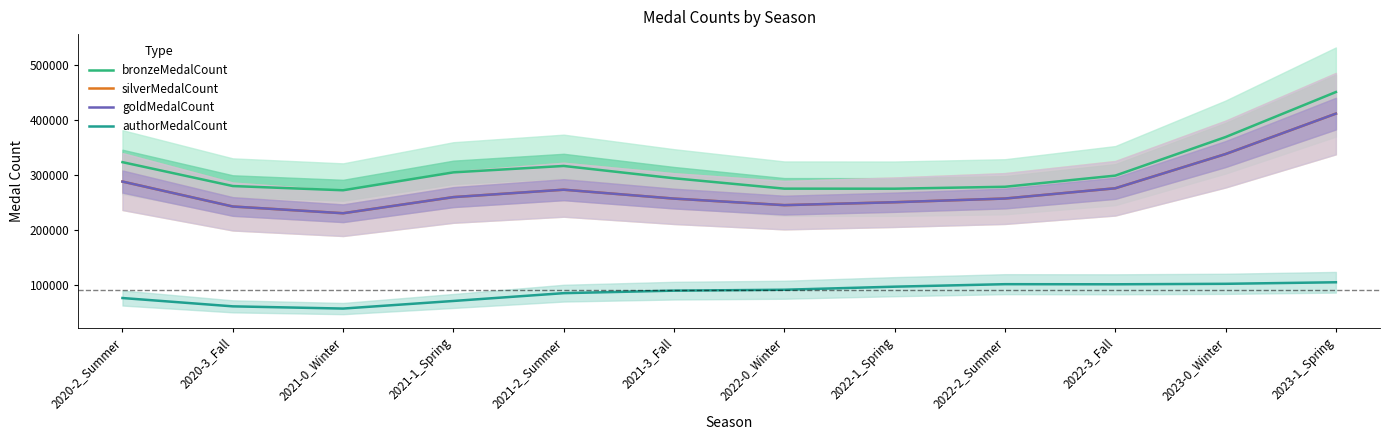

Rank the series by their maximum value, from highest to lowest.

bronzeMedalCount, silverMedalCount, goldMedalCount, authorMedalCount